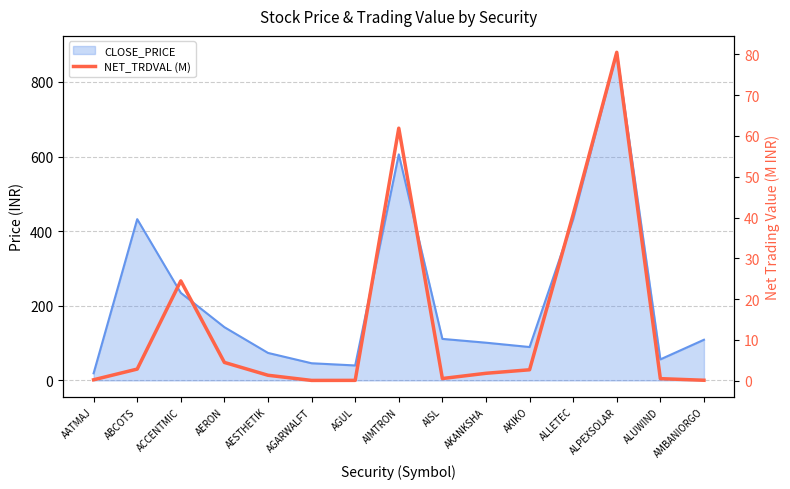

What is the label of the 5th point from the right?

AKIKO